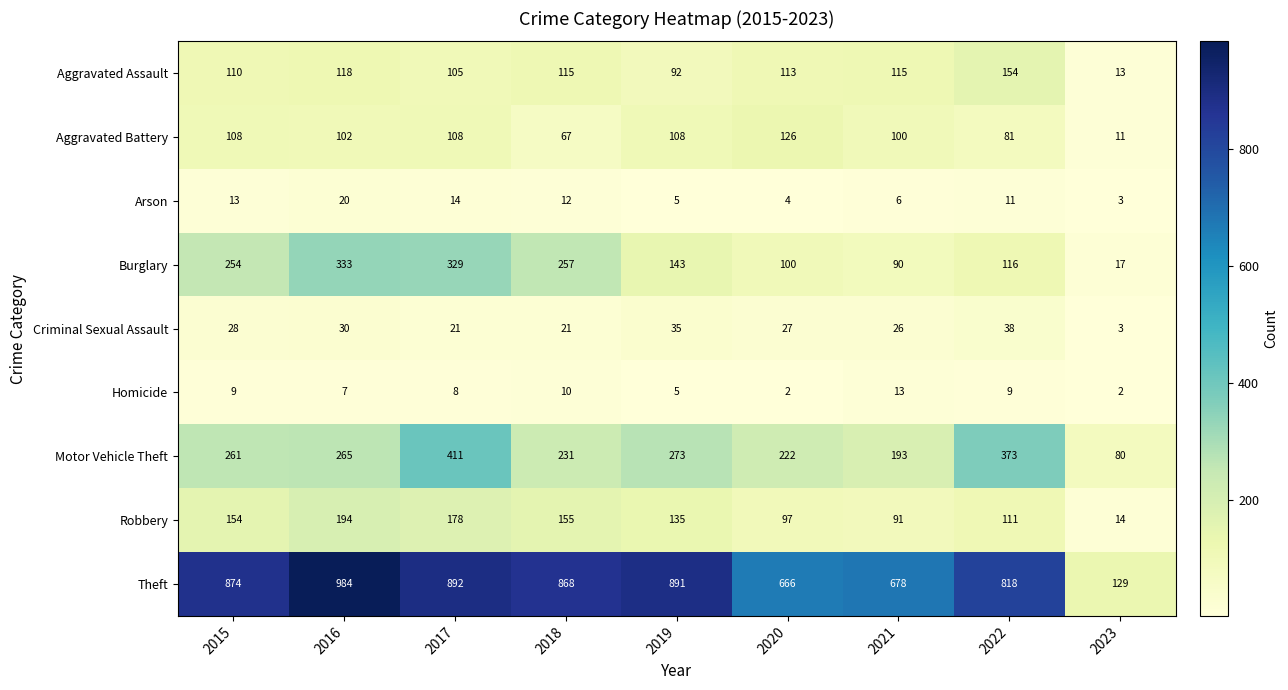

At which category is the sum across all series the highest?

2017